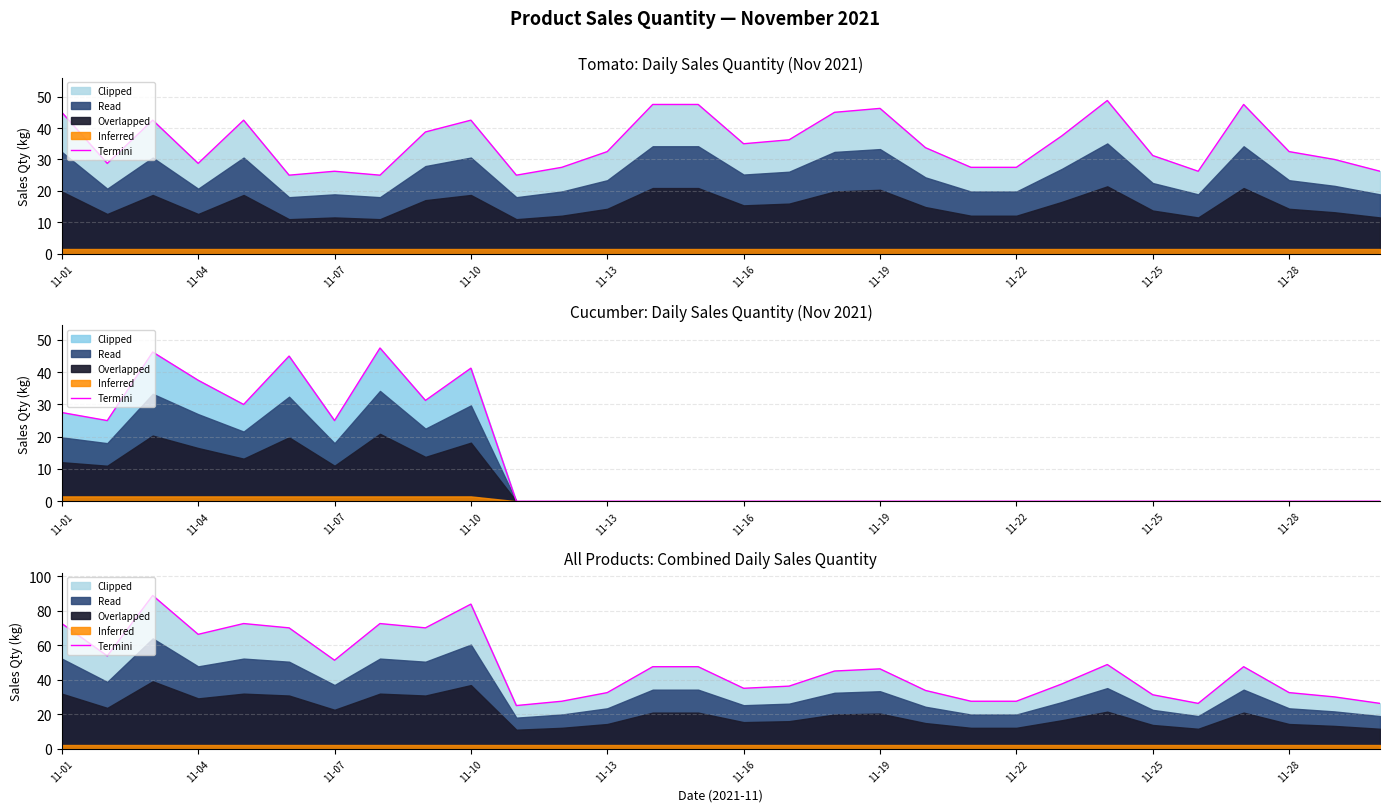

What is the label of the 15th point from the left?

14